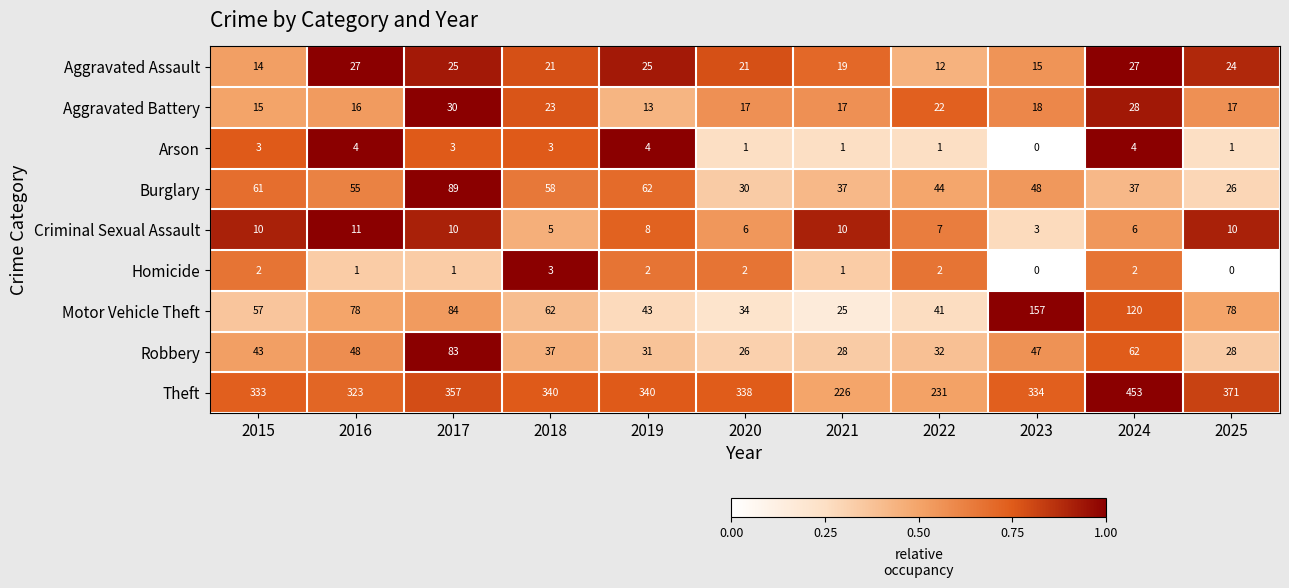

What is the greatest value displayed?

453